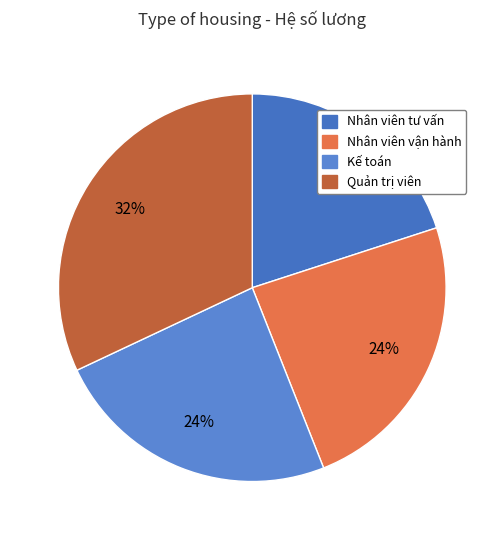

Count the number of slices in the pie.

4